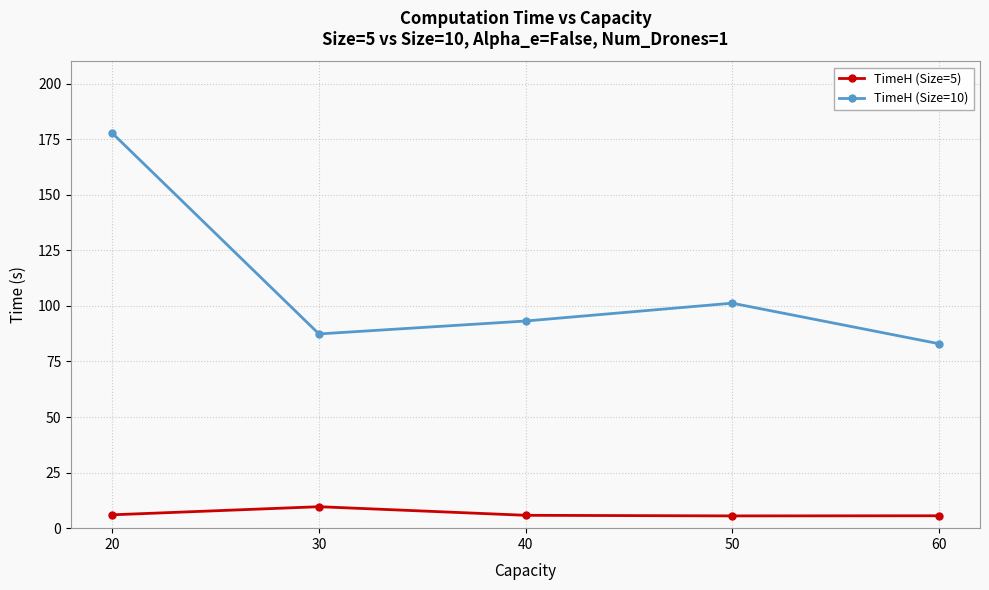

True or false: TimeH (Size=5) has more than 0 interior local peaks.

True